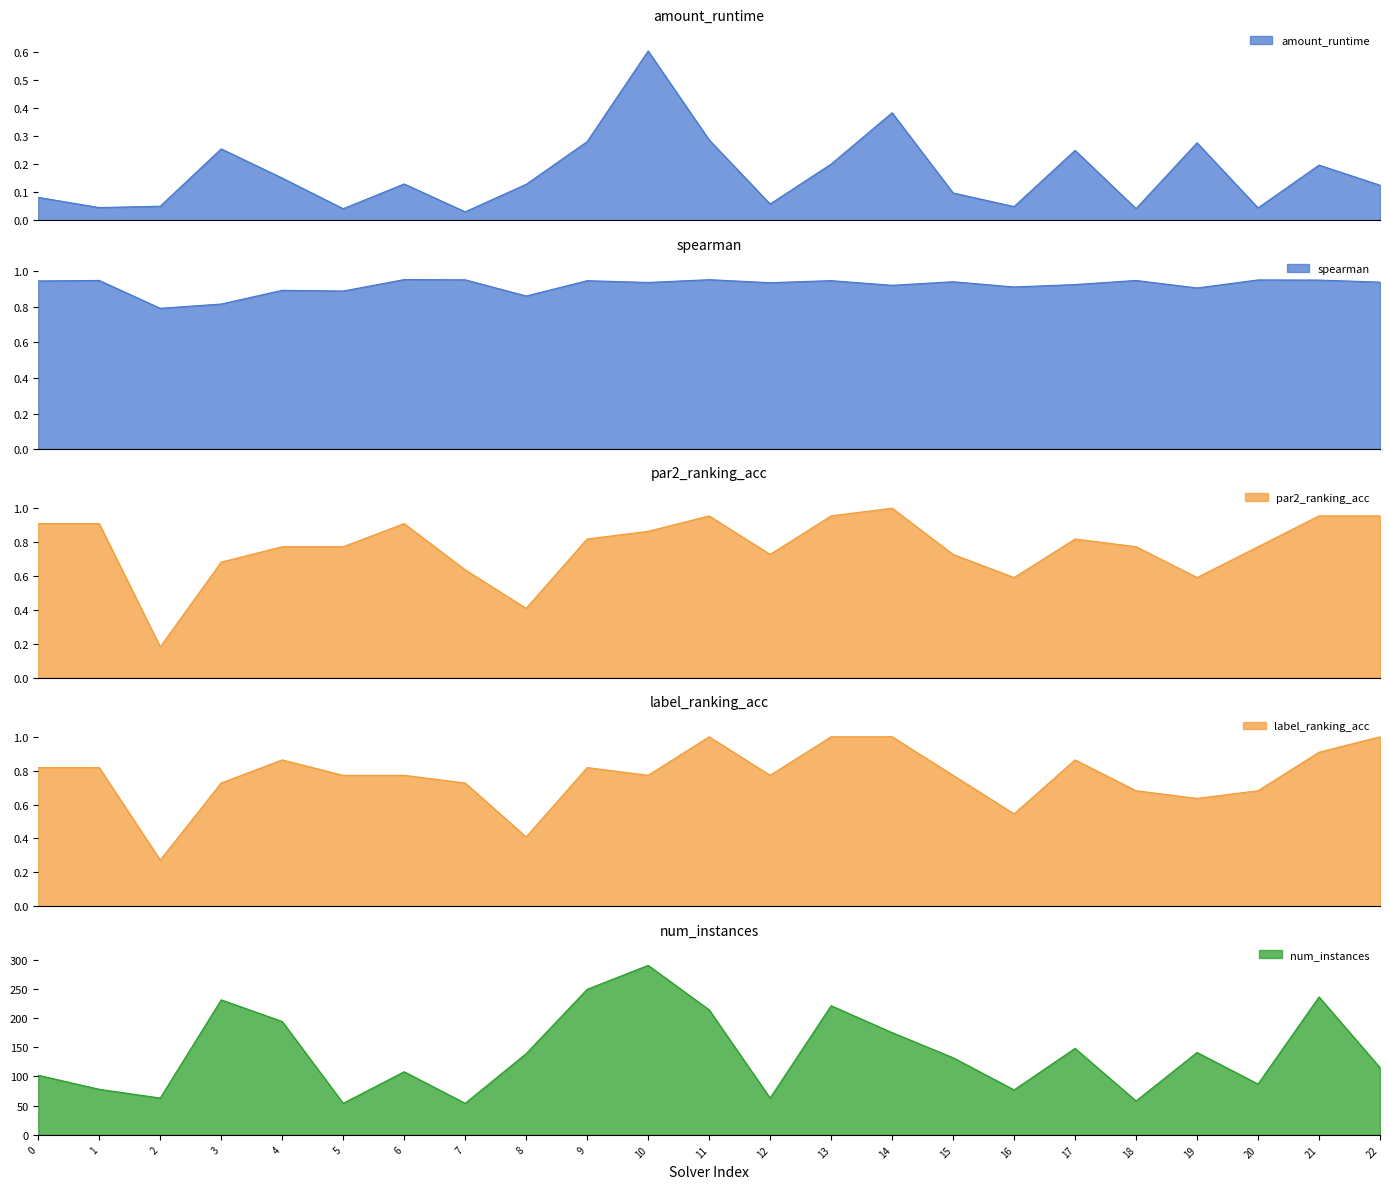

What is the value of the par2_ranking_acc point at the 4th from the left?

0.7